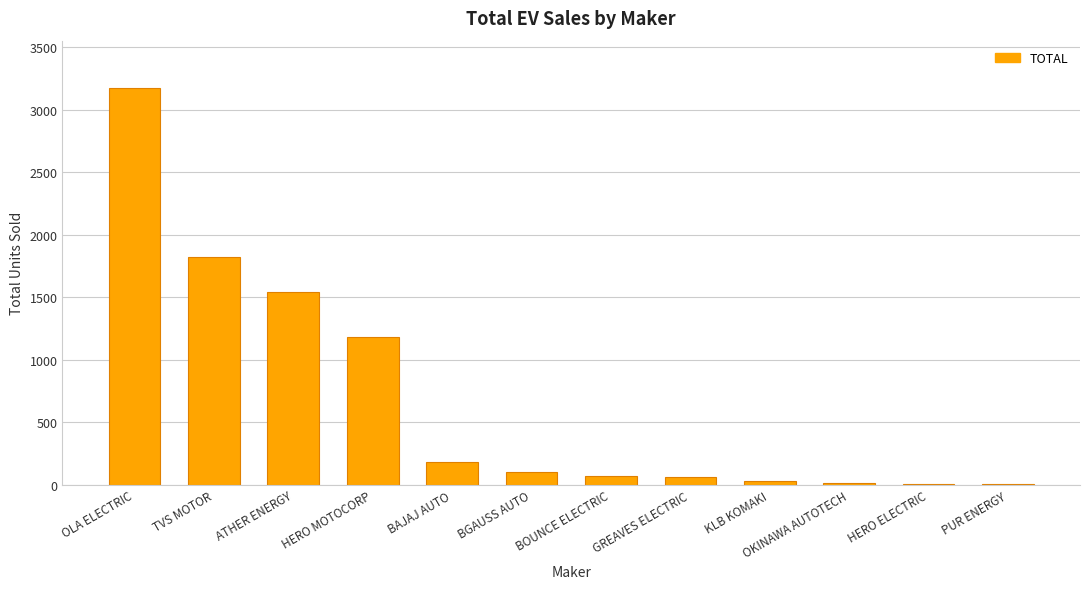

How many categories are shown in the chart?

12